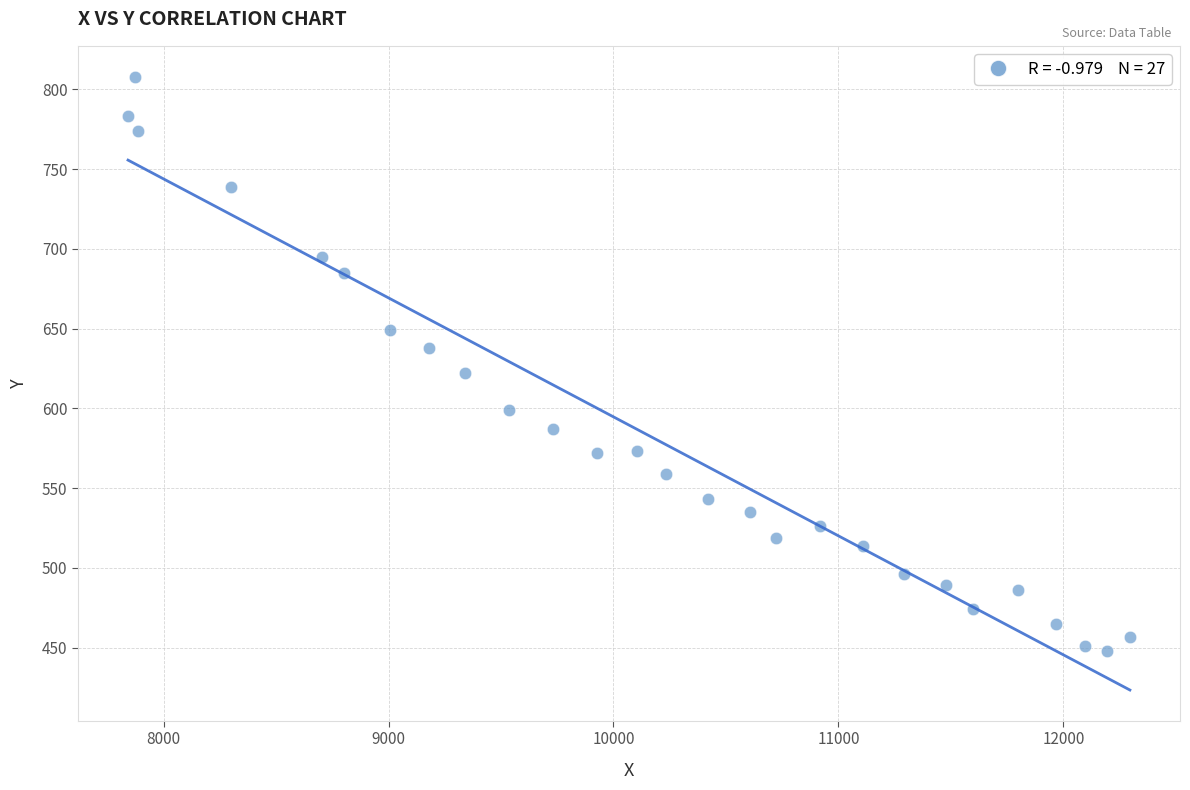

What is the range of Y values (max minus min)?

360